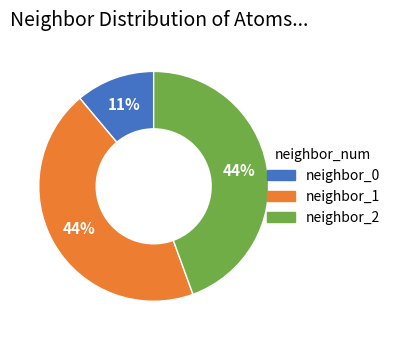

Is there a majority slice in this chart?

No